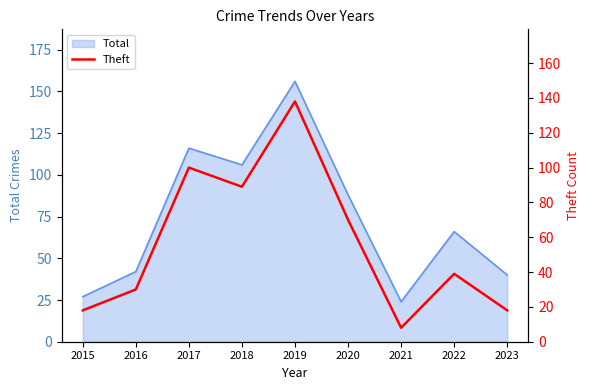

Which has a higher value, 2020 or 2015?

2020